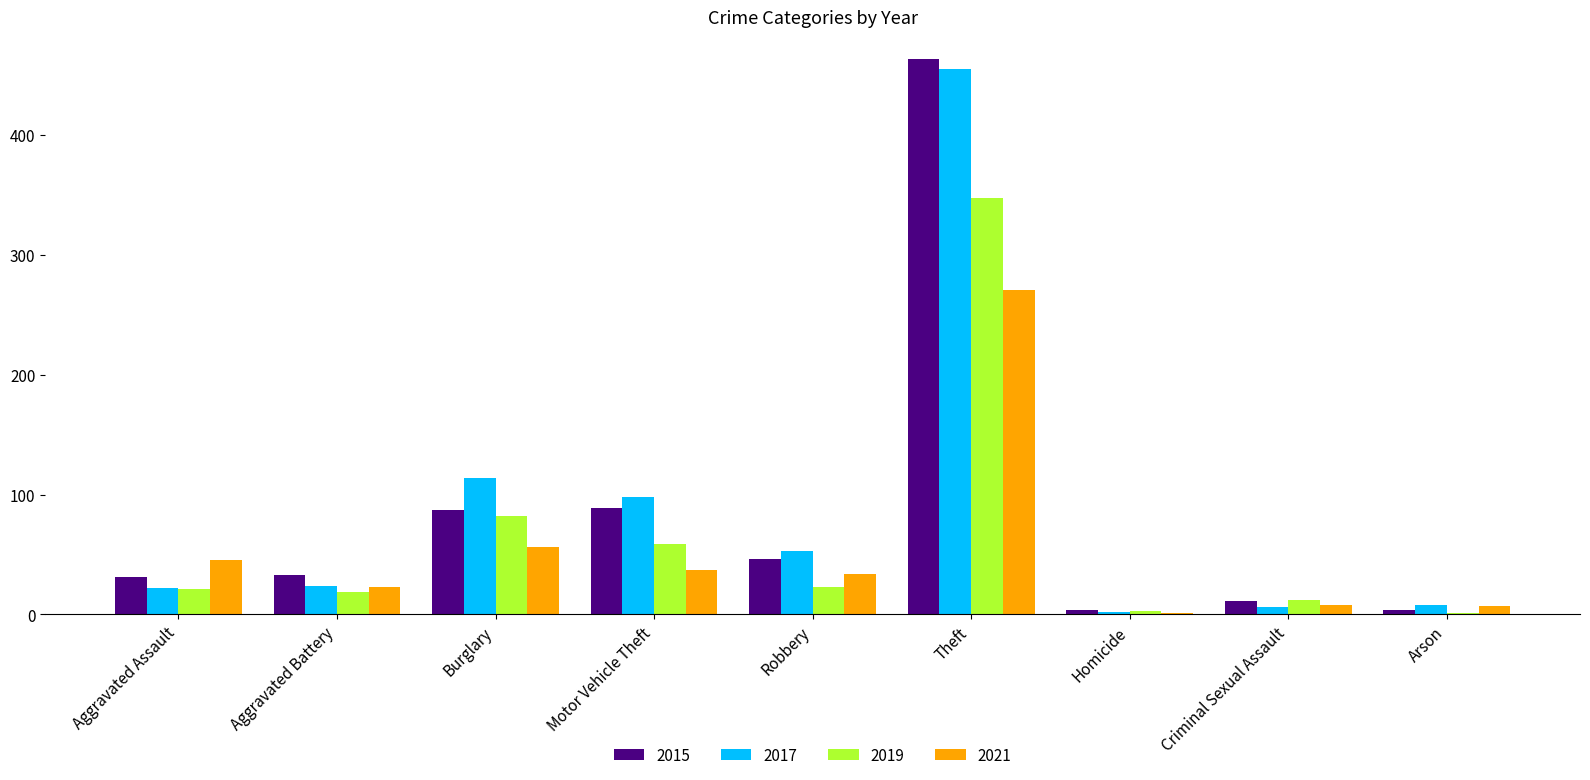

Is the value of 2017 at Criminal Sexual Assault greater than the value of 2019 at Robbery?

No